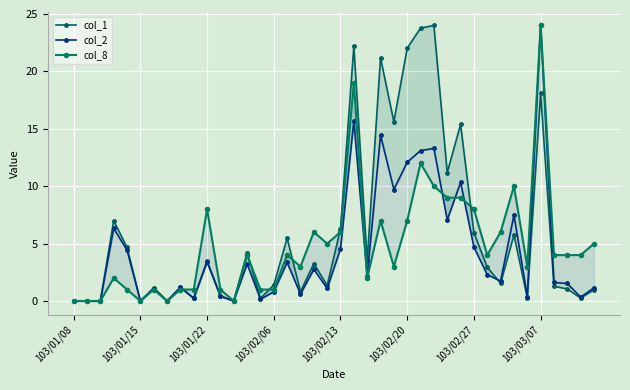

How many data points in col_1 are less than 2?

20